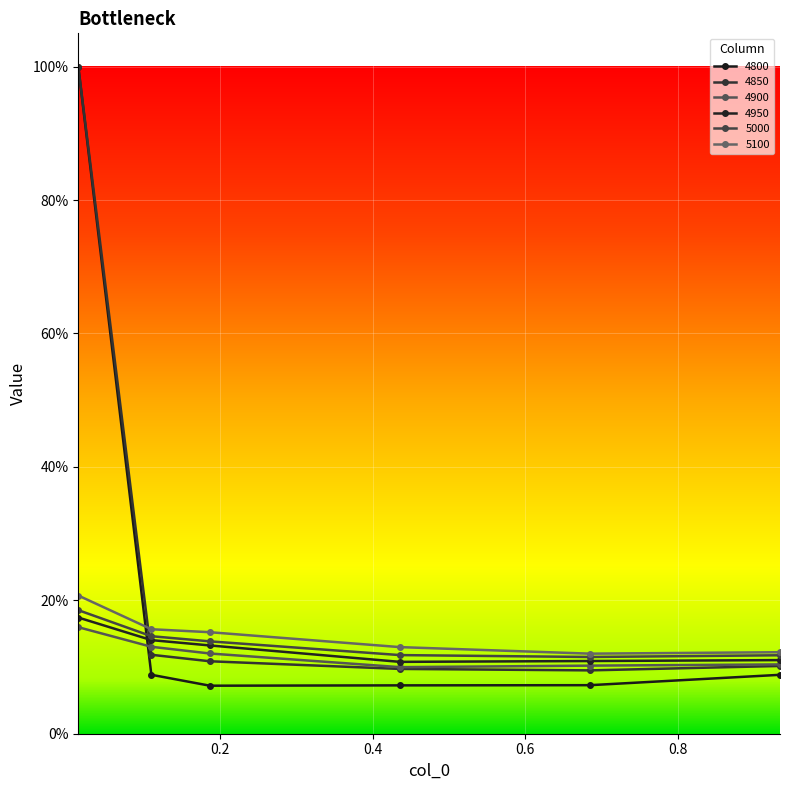

What is the label of the 4th point from the left?

0.4356164383561644